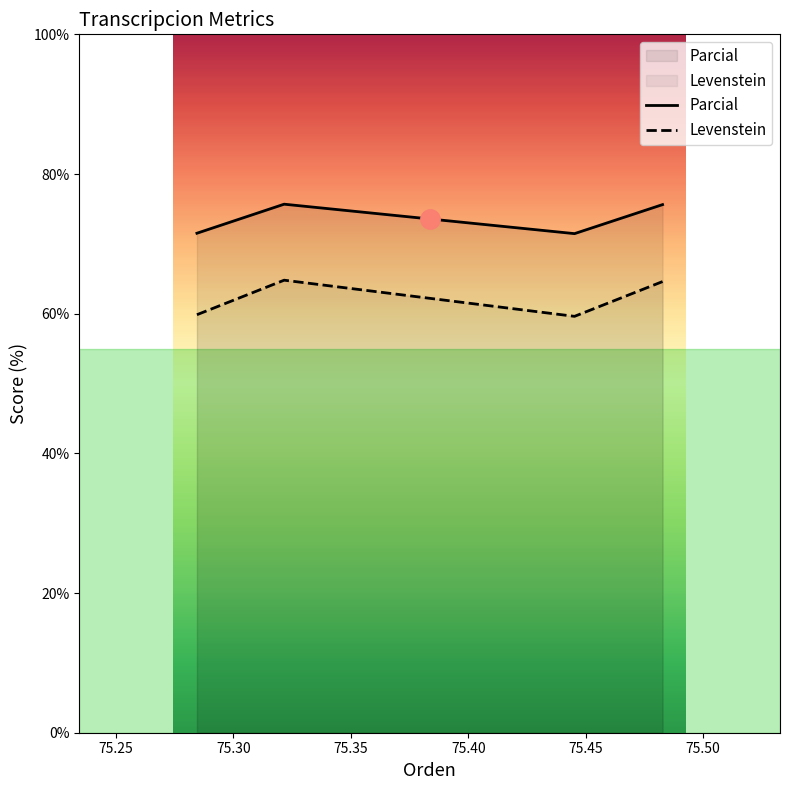

Rank the series by their maximum value, from lowest to highest.

Levenstein, Parcial